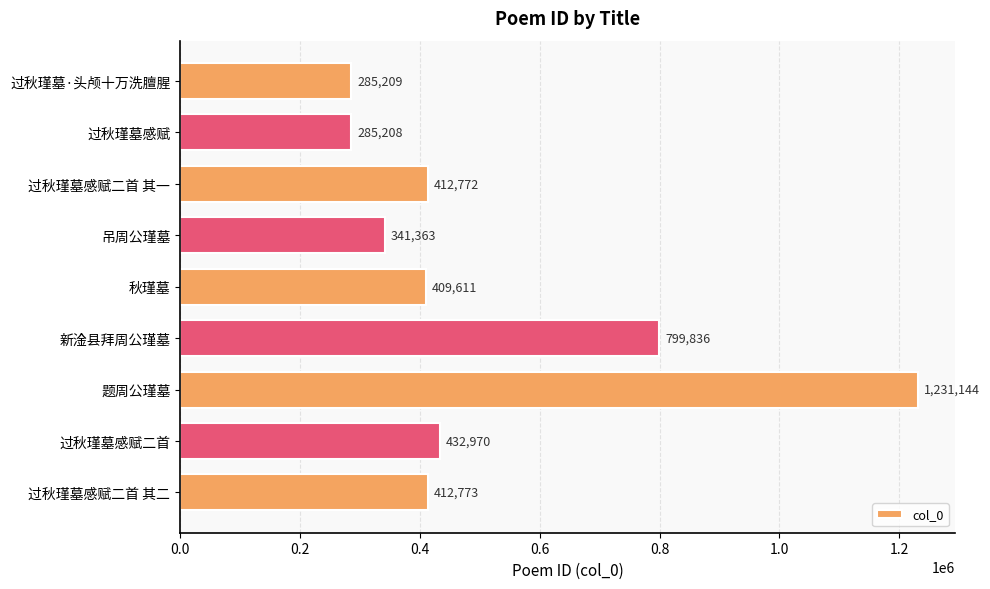

Reading bottom to top, list all the values displayed in this chart.

过秋瑾墓感赋二首 其二=412773	过秋瑾墓感赋二首=432970	题周公瑾墓=1231144	新淦县拜周公瑾墓=799836	秋瑾墓=409611	吊周公瑾墓=341363	过秋瑾墓感赋二首 其一=412772	过秋瑾墓感赋=285208	过秋瑾墓·头颅十万洗膻腥=285209